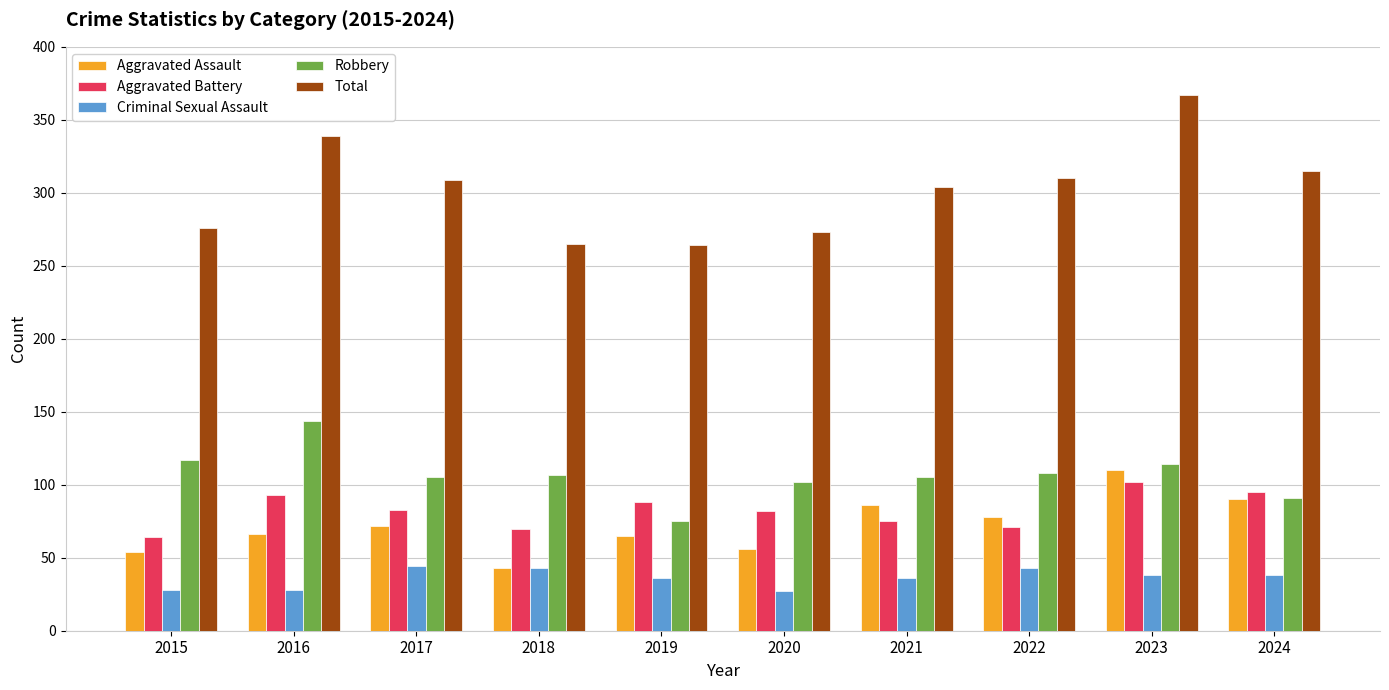

What is the difference between the maximum and minimum values in the Aggravated Assault series?

67